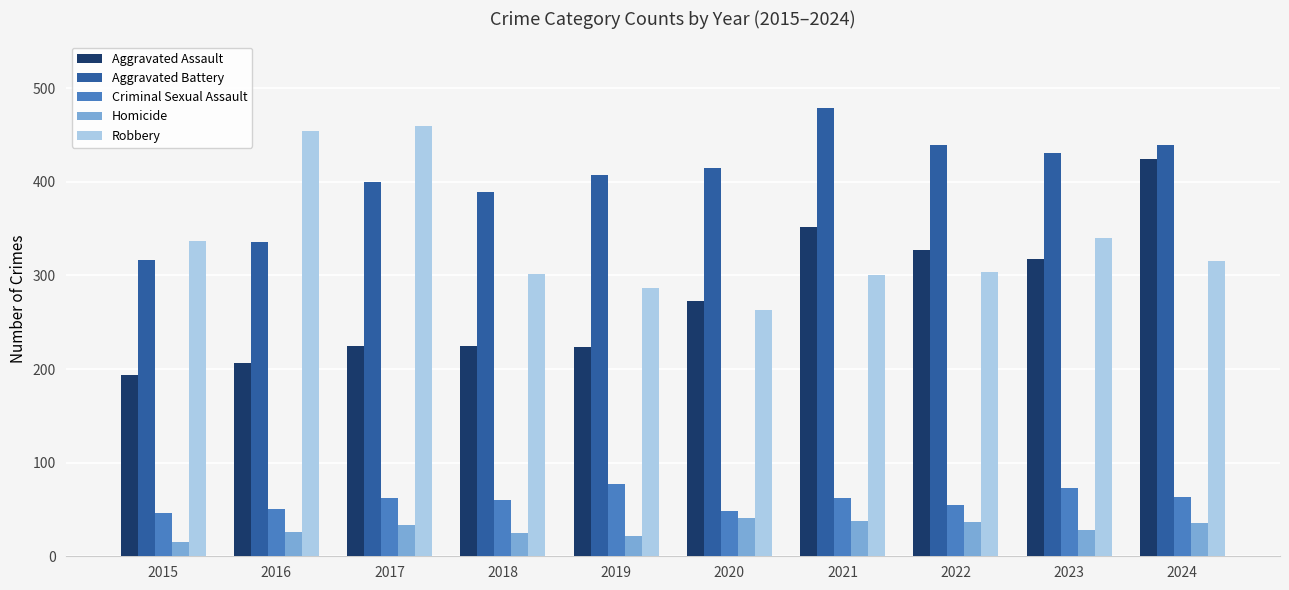

What is the difference between the maximum and minimum values in the Homicide series?

26